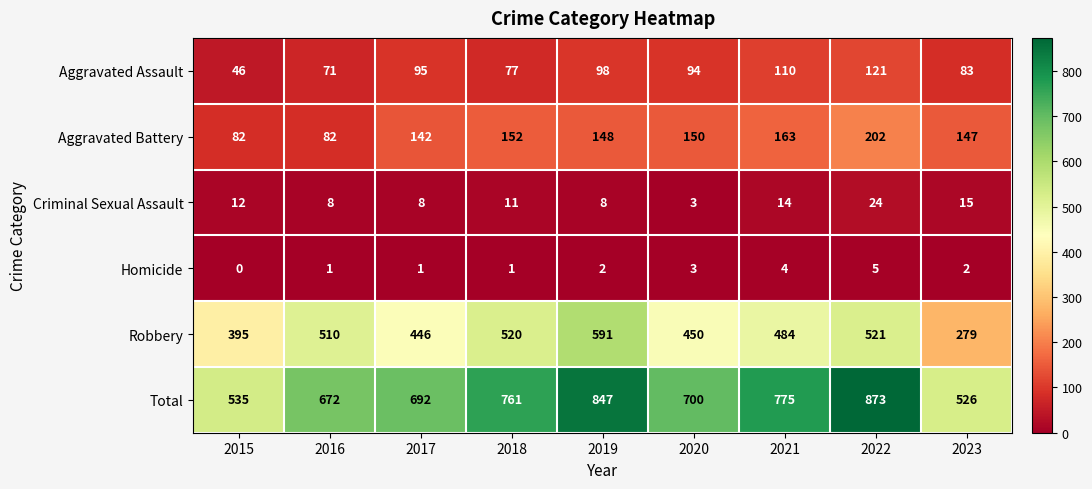

What is the difference between the Aggravated Battery values at 2019 and 2018?

4